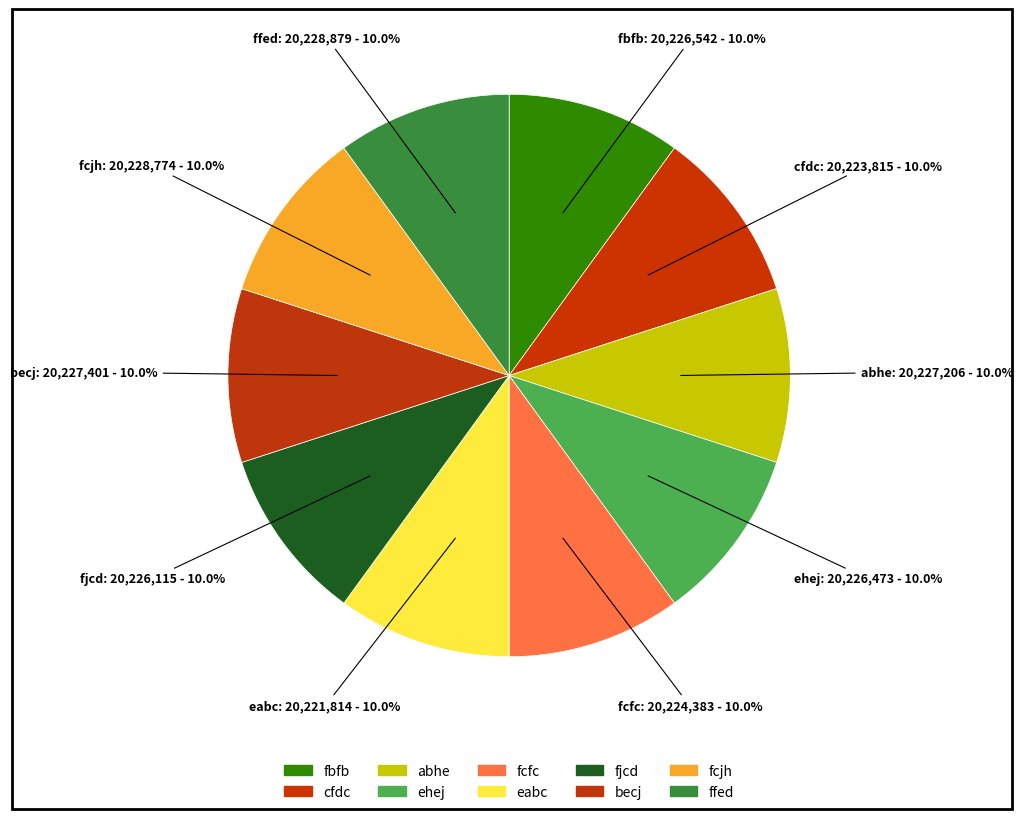

How many segments does this pie chart have?

10